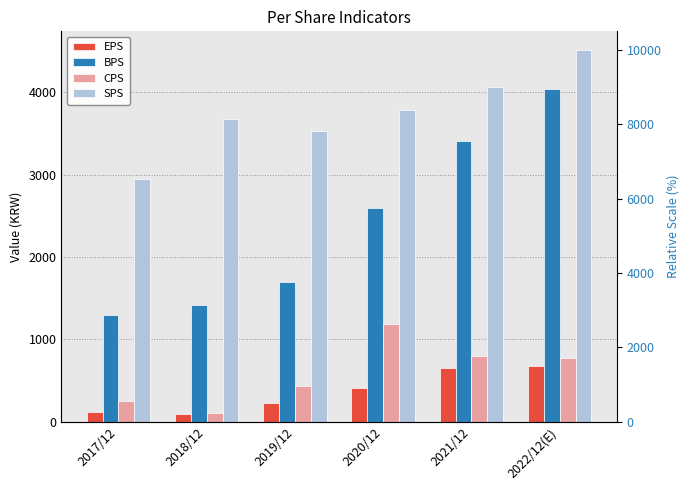

What is the difference between the SPS values at 2022/12(E) and 2021/12?

448